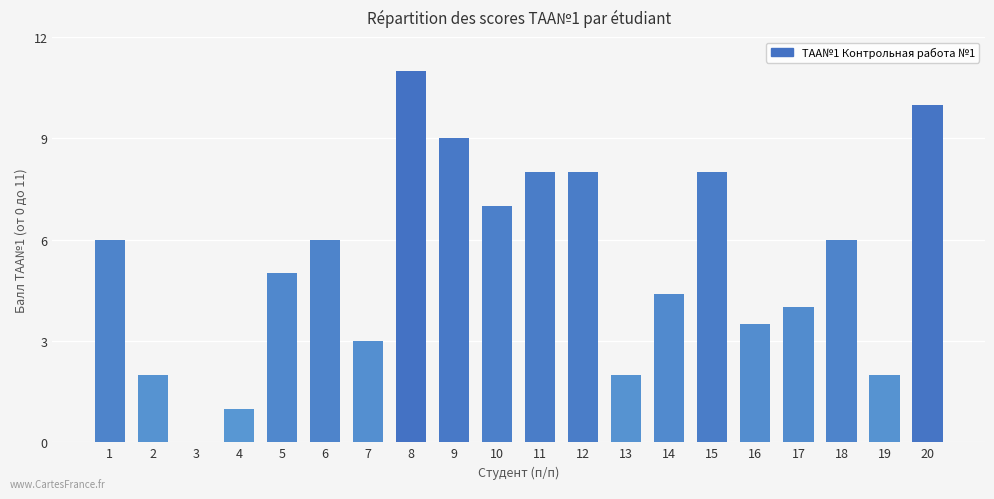

Read the value at 13.

2.0